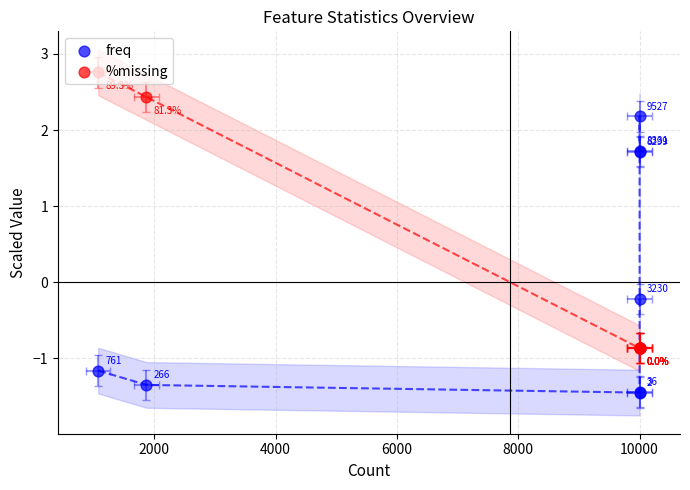

Is the value of freq at 10000 greater than the value of %missing at 10000?

No